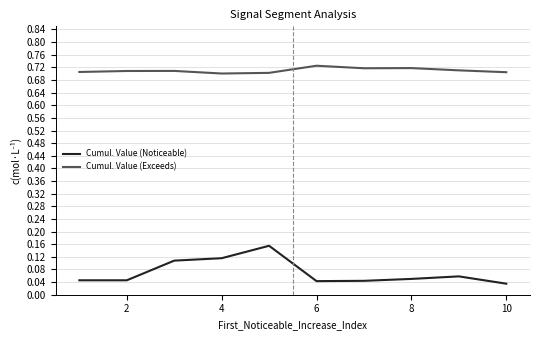

How many lines are shown in the chart?

2